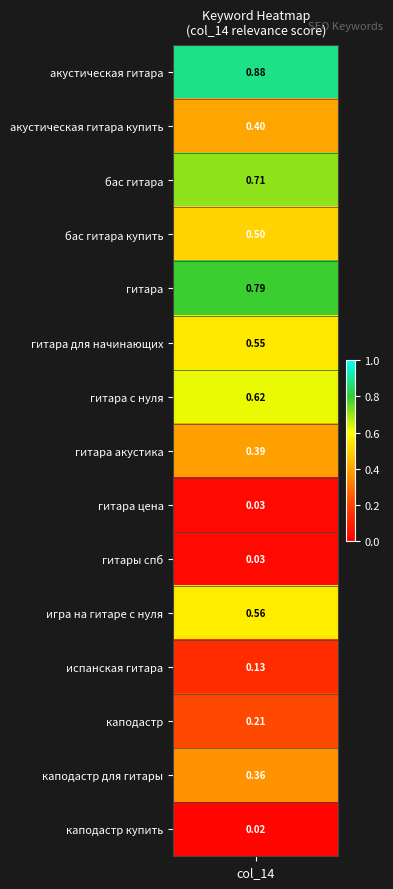

What is the sum of all values?

6.2